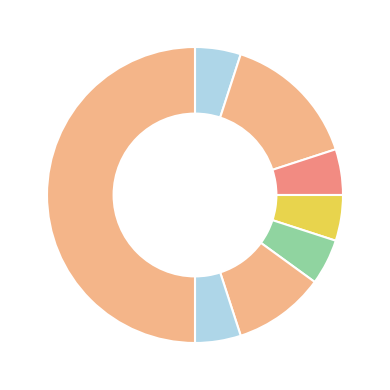

How many segments does this pie chart have?

8